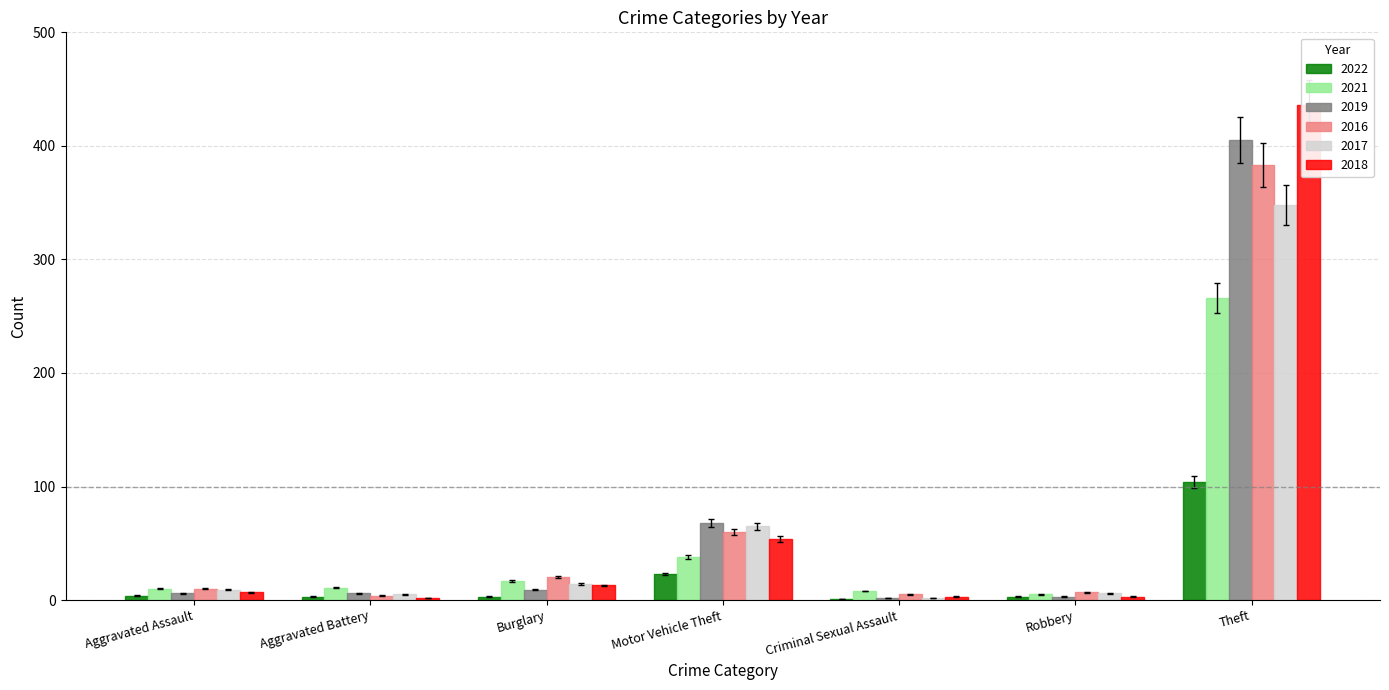

Which category has the lowest value across all series?

Criminal Sexual Assault